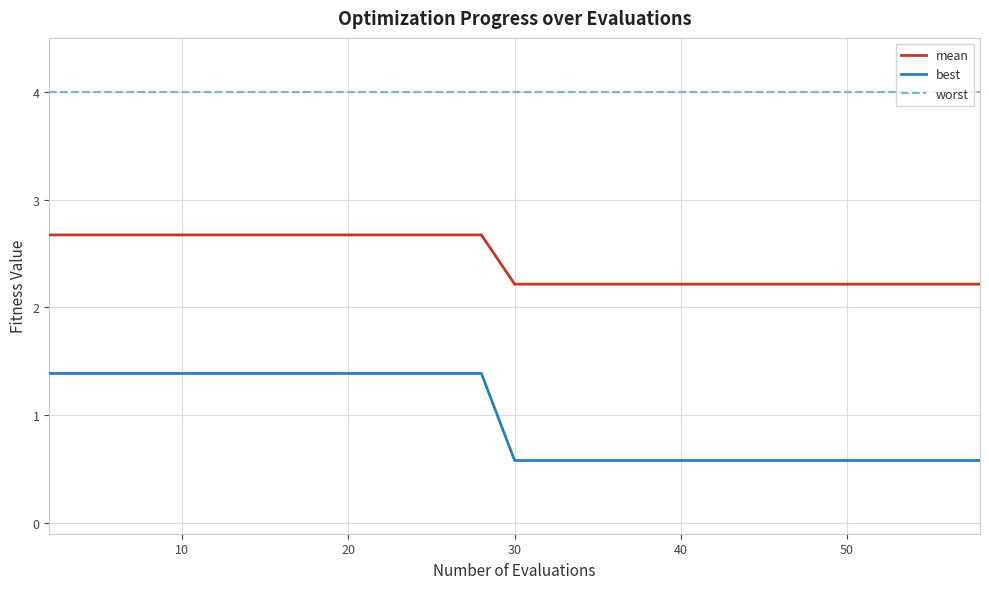

Which series has the largest total across all categories?

worst